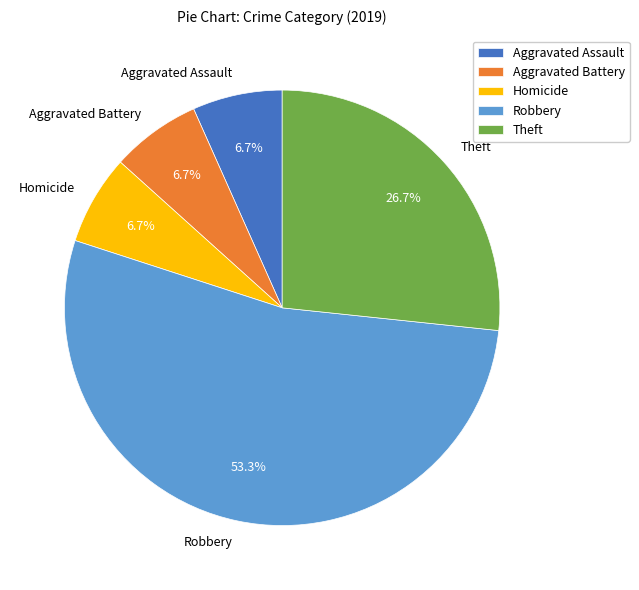

Count the number of slices in the pie.

5